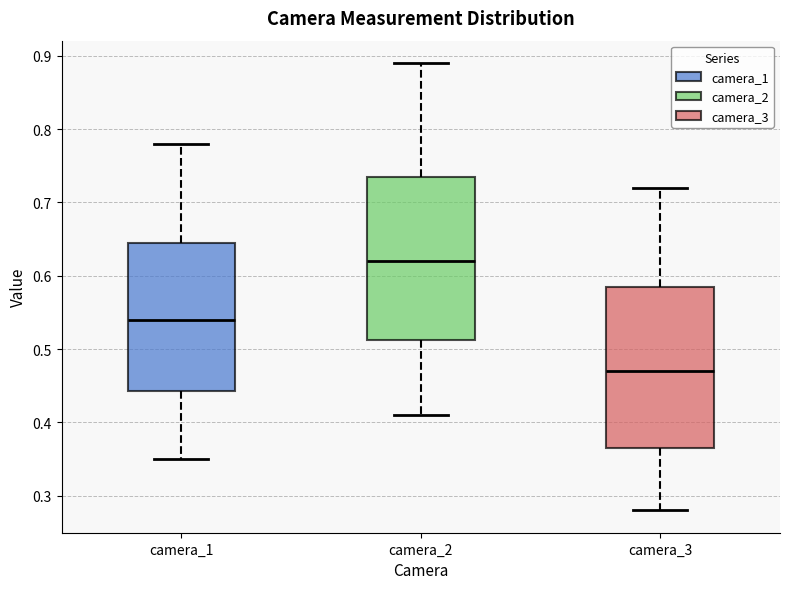

Reading left to right, transcribe this box plot: for each box, give where its median line is, the range the box spans, and where its two whiskers end, as read against the y-axis. The values are not printed on the chart, so give them approximately, as read against the axis.

camera_1: median 0.54, box 0.44 to 0.65, whiskers 0.35 to 0.78
camera_2: median 0.62, box 0.51 to 0.74, whiskers 0.41 to 0.89
camera_3: median 0.47, box 0.37 to 0.59, whiskers 0.28 to 0.72